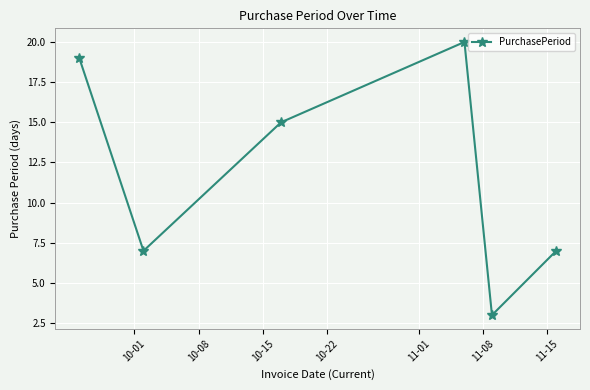

What is the smallest value displayed?

3